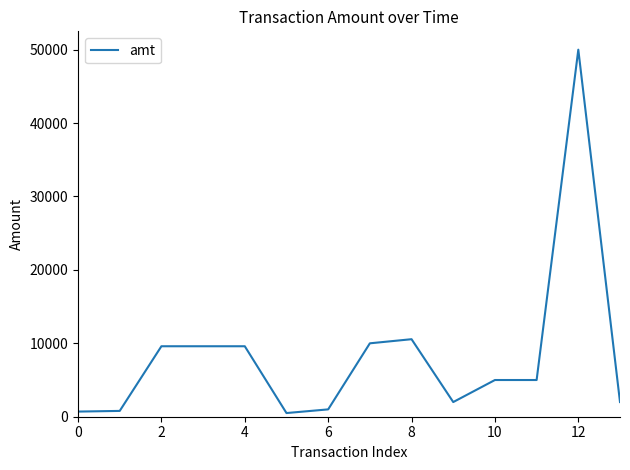

What is the maximum value shown in the chart?

50000.0